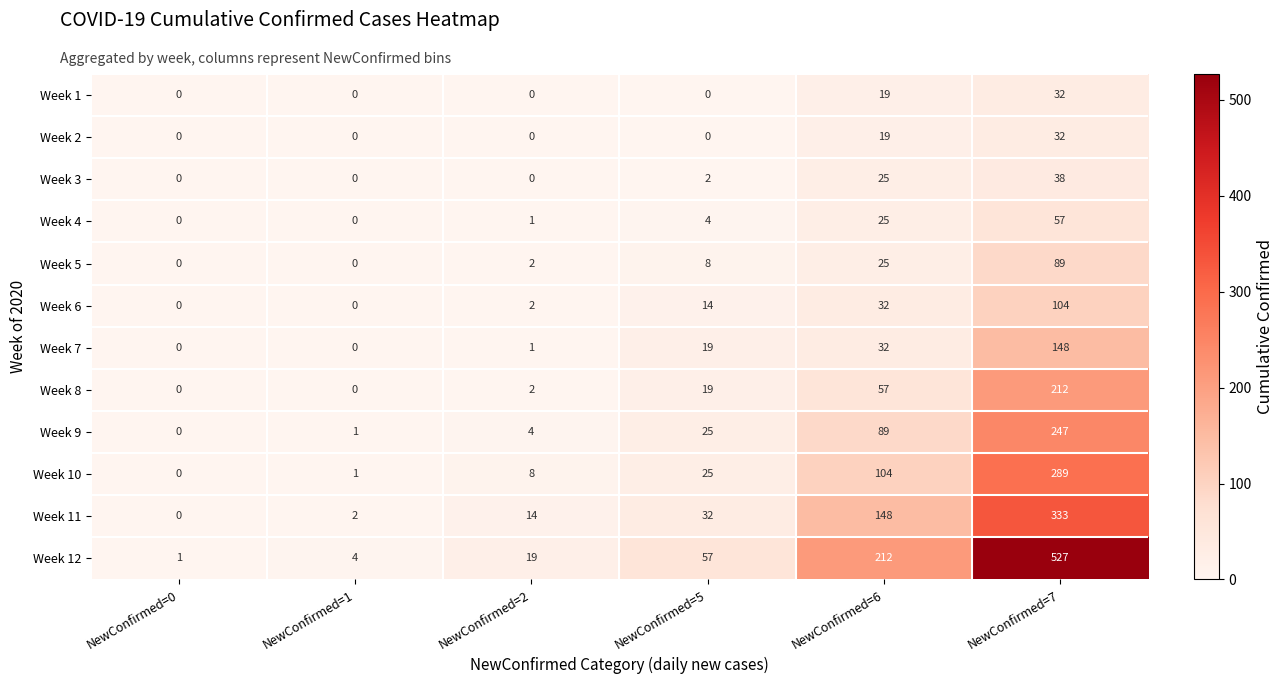

At which label does Week 9 reach its minimum?

NewConfirmed=0